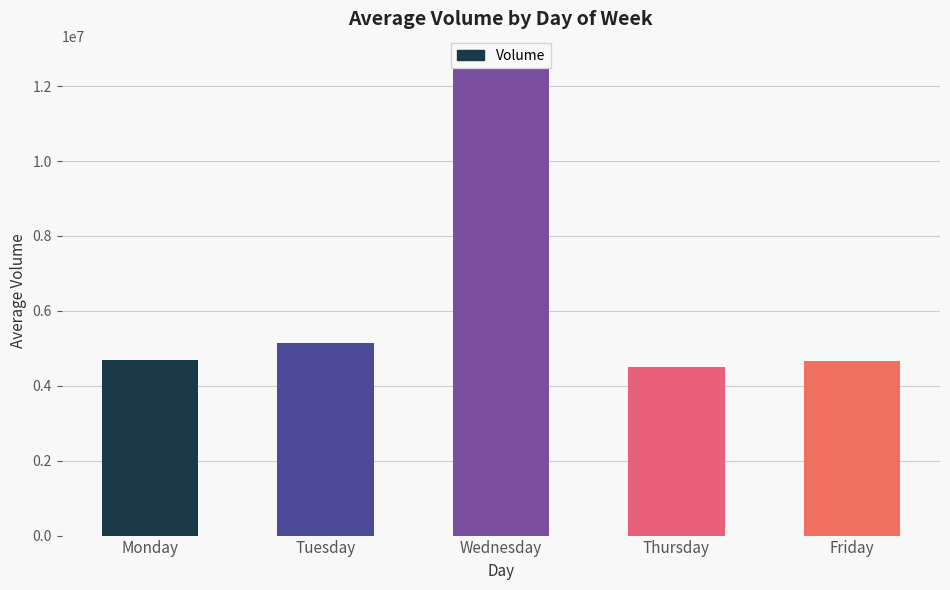

Are the bars grouped side by side (vs. stacked)?

No